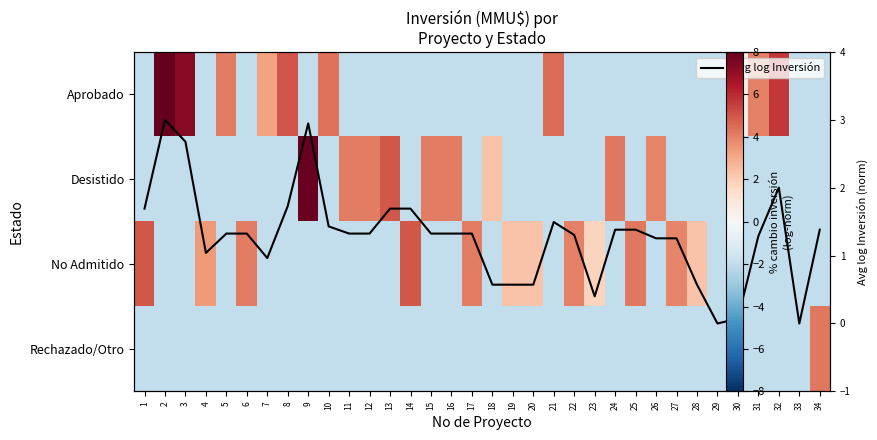

What is the approximate value of No Admitido at 10?

-2.0